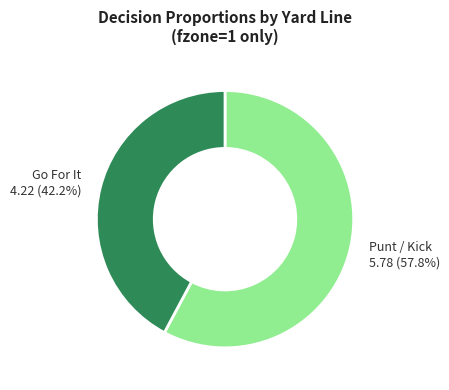

Is there any slice that represents more than half of the pie?

Yes